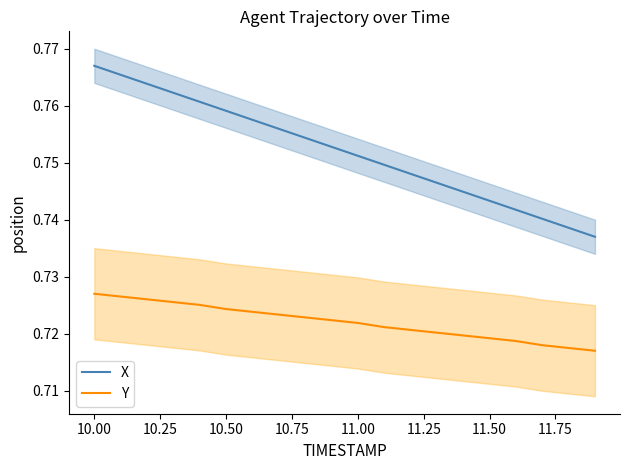

True or false: X and Y cross at least once.

False